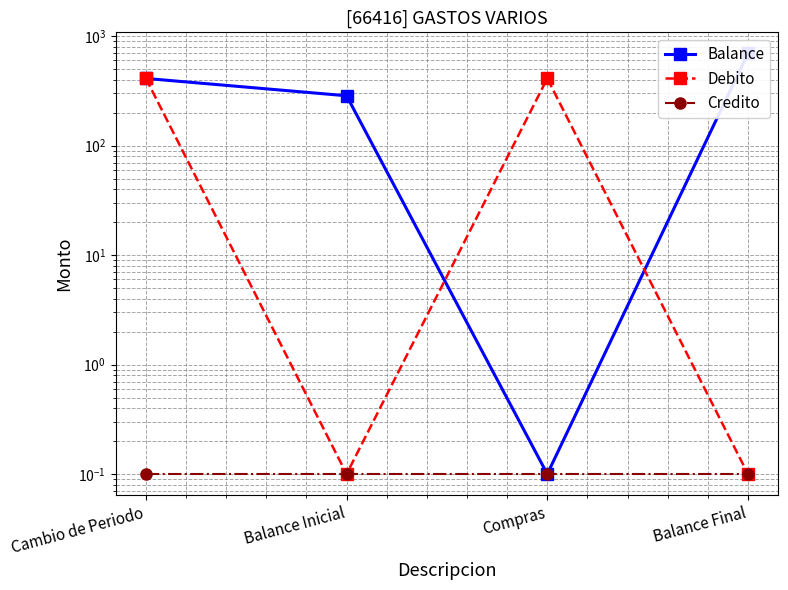

What is the label of the 1st point from the left?

Cambio de Periodo